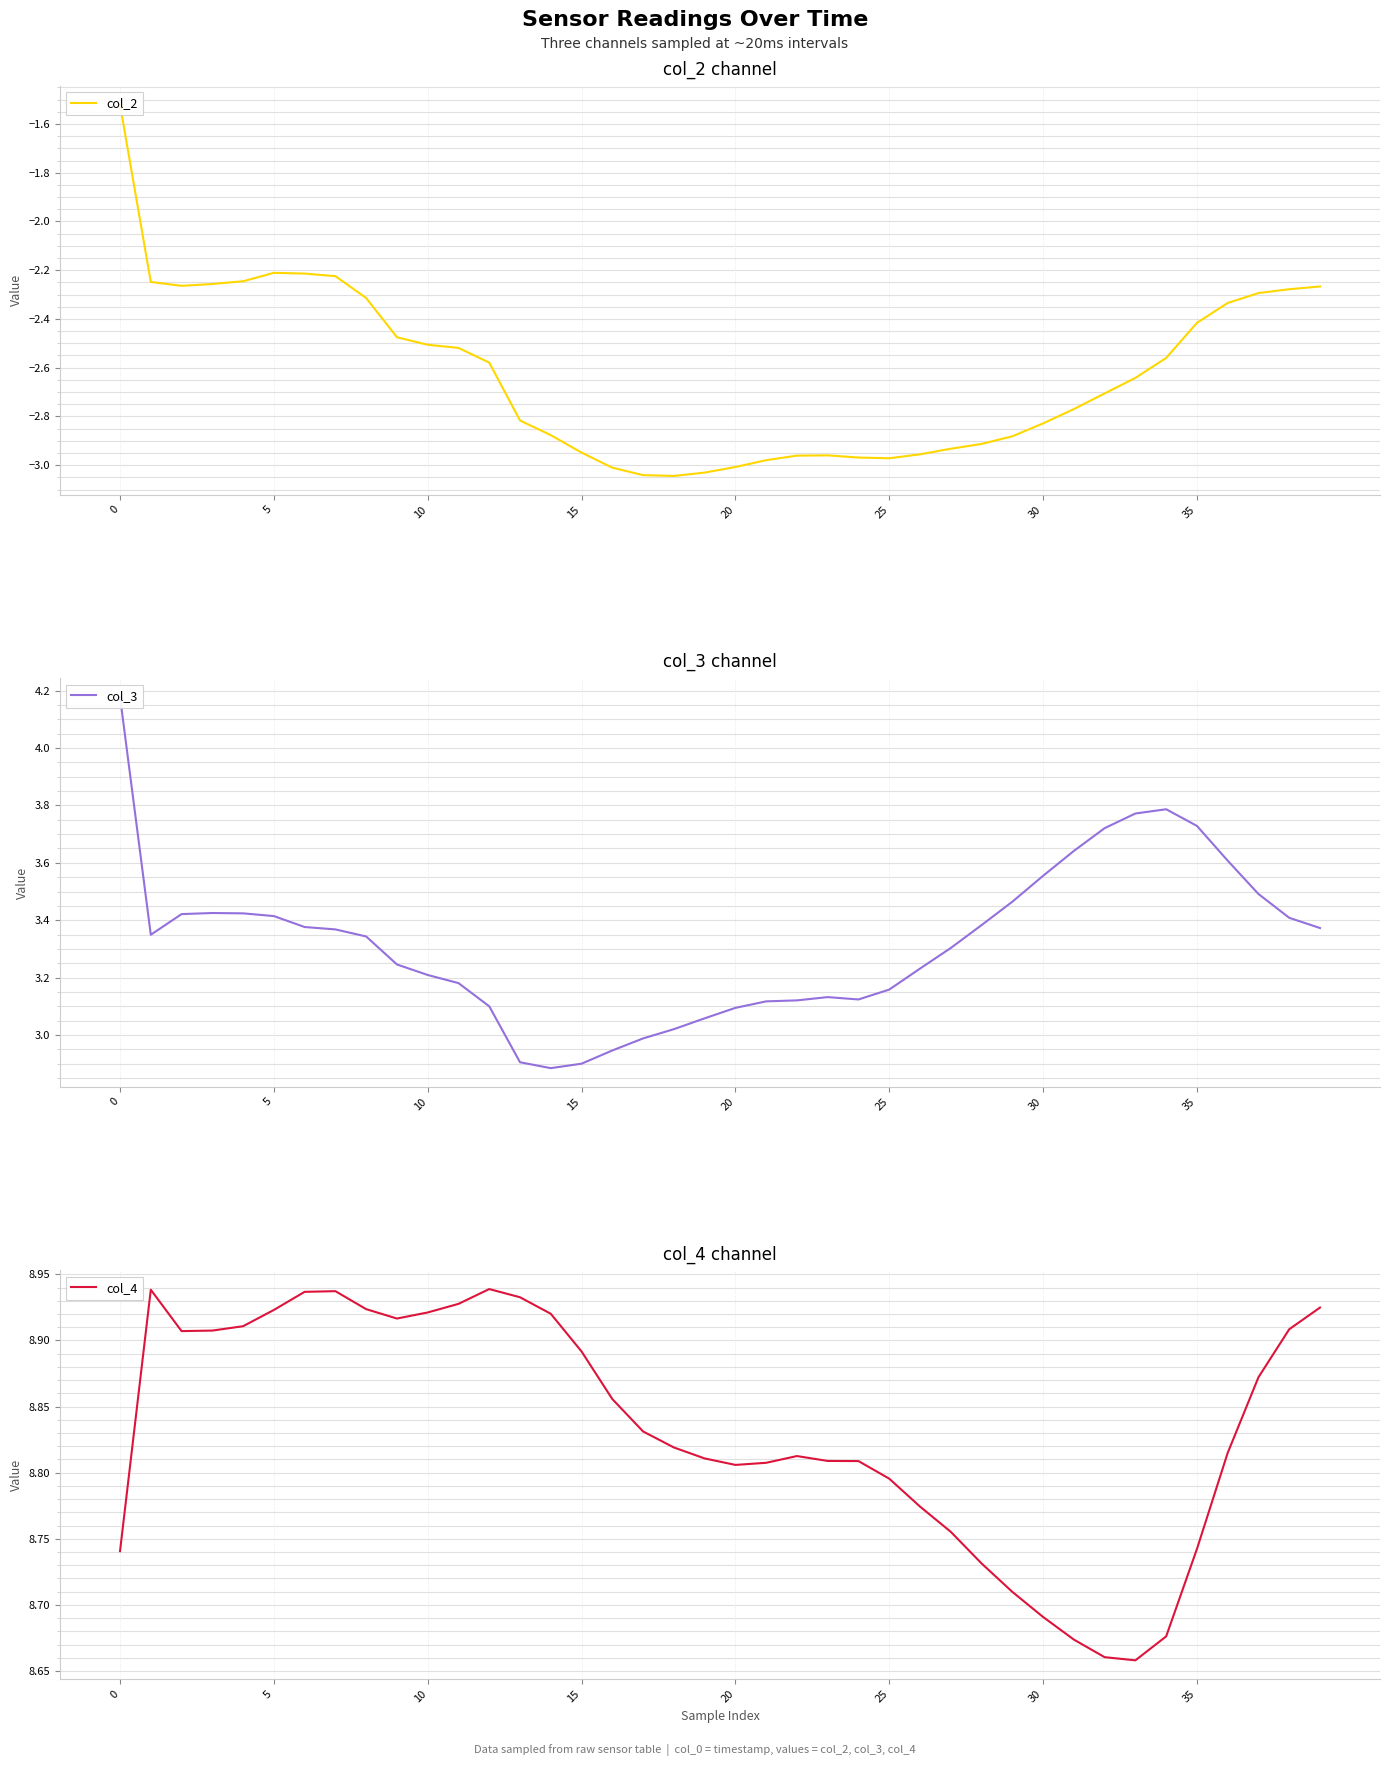

True or false: col_2 and col_4 intersect in this chart.

False